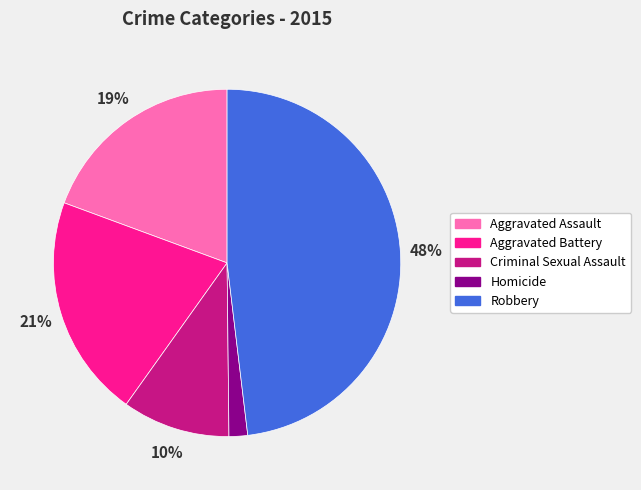

To the nearest percent, what is the combined percentage of Criminal Sexual Assault and Robbery?

58%